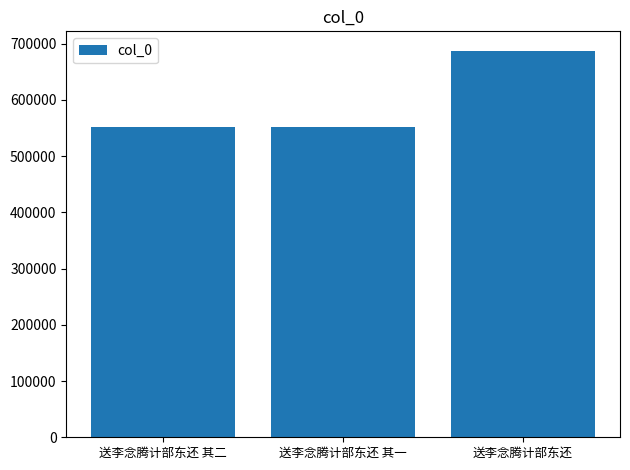

The value at 送李念腾计部东还 is 687288. True or false?

True